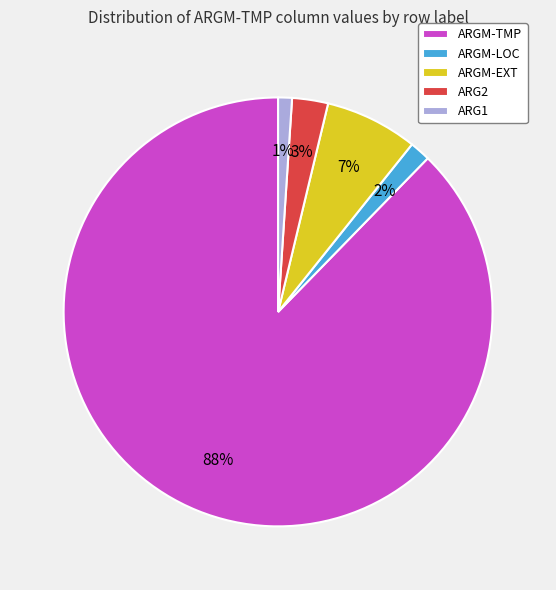

What percentage is the ARGM-EXT slice, to the nearest percent?

7%